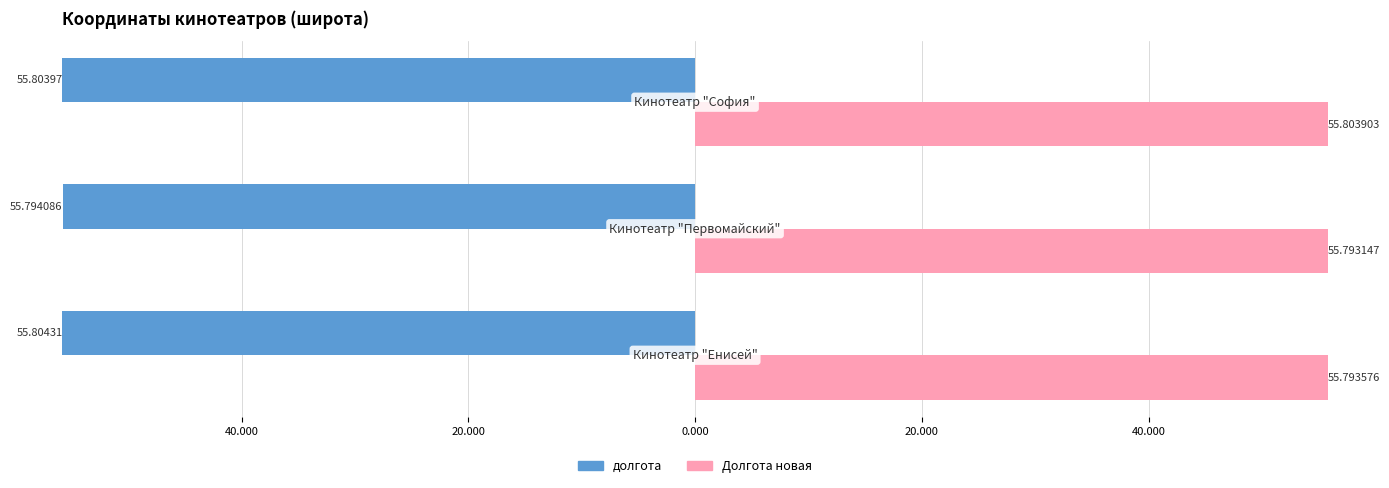

Count the Долгота новая values in the range 55 to 56.

3